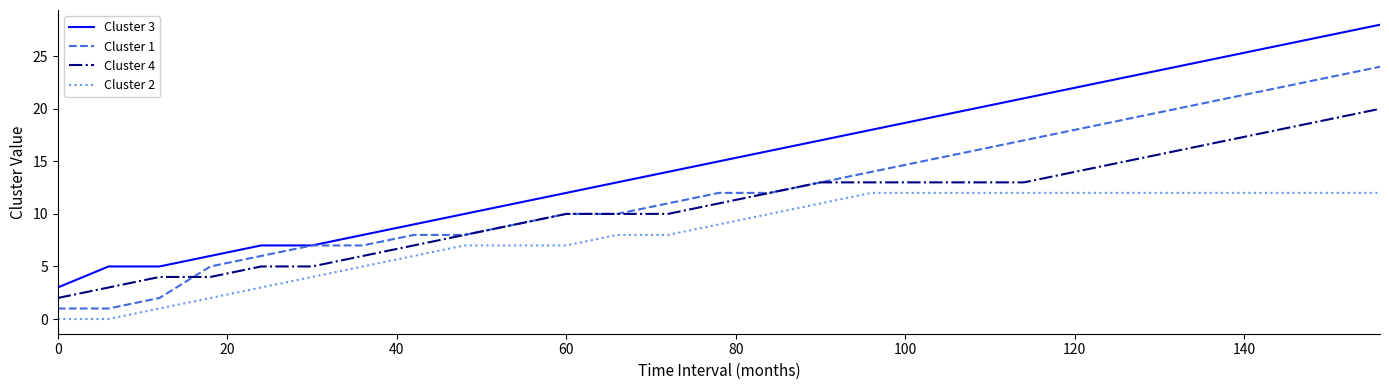

Reading left to right, what are all the values shown in this chart?

Cluster 3: 3	5	5	6	7	7	8	9	10	11	12	13	14	15	16	17	18	19	20	21	22	23	24	25	26	27	28
Cluster 1: 1	1	2	5	6	7	7	8	8	9	10	10	11	12	12	13	14	15	16	17	18	19	20	21	22	23	24
Cluster 4: 2	3	4	4	5	5	6	7	8	9	10	10	10	11	12	13	13	13	13	13	14	15	16	17	18	19	20
Cluster 2: 0	0	1	2	3	4	5	6	7	7	7	8	8	9	10	11	12	12	12	12	12	12	12	12	12	12	12